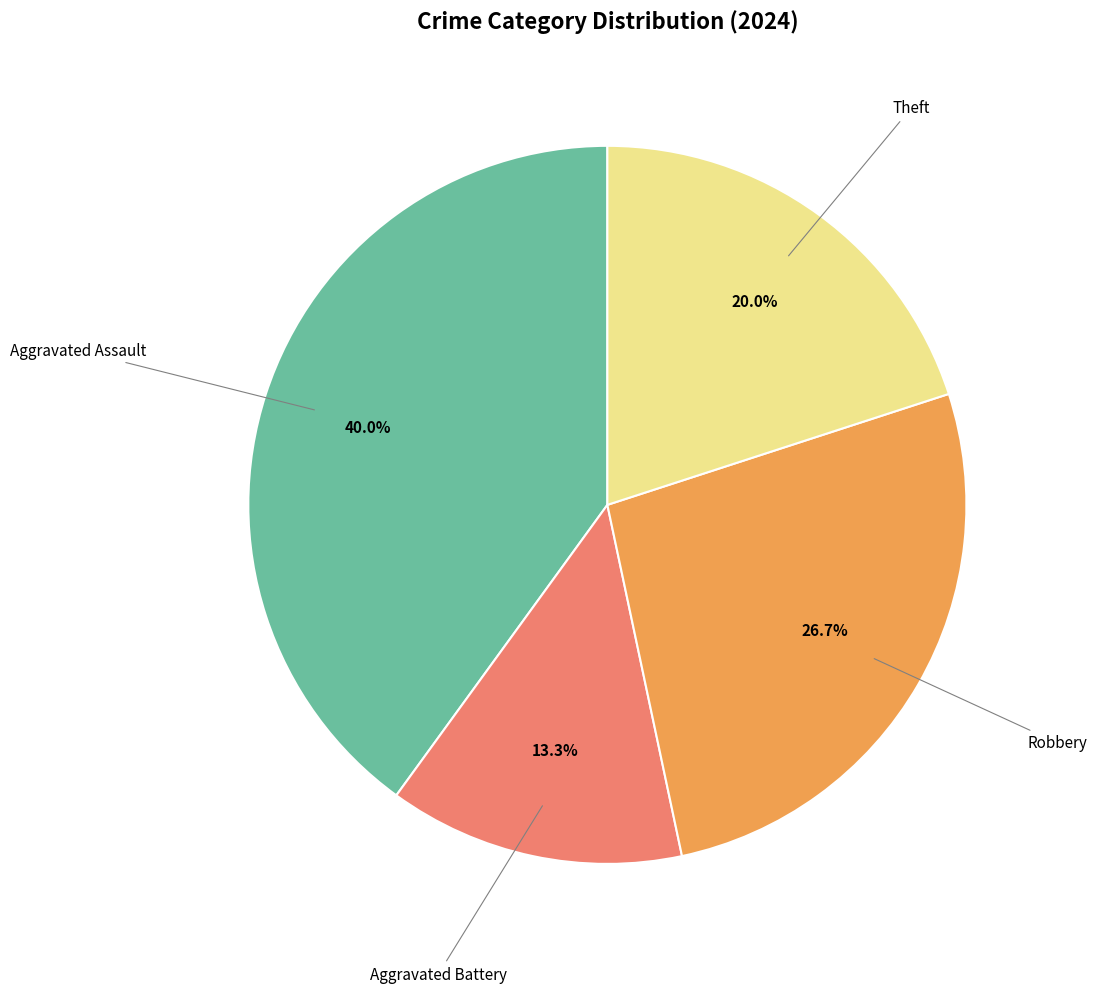

Count the number of slices in the pie.

4